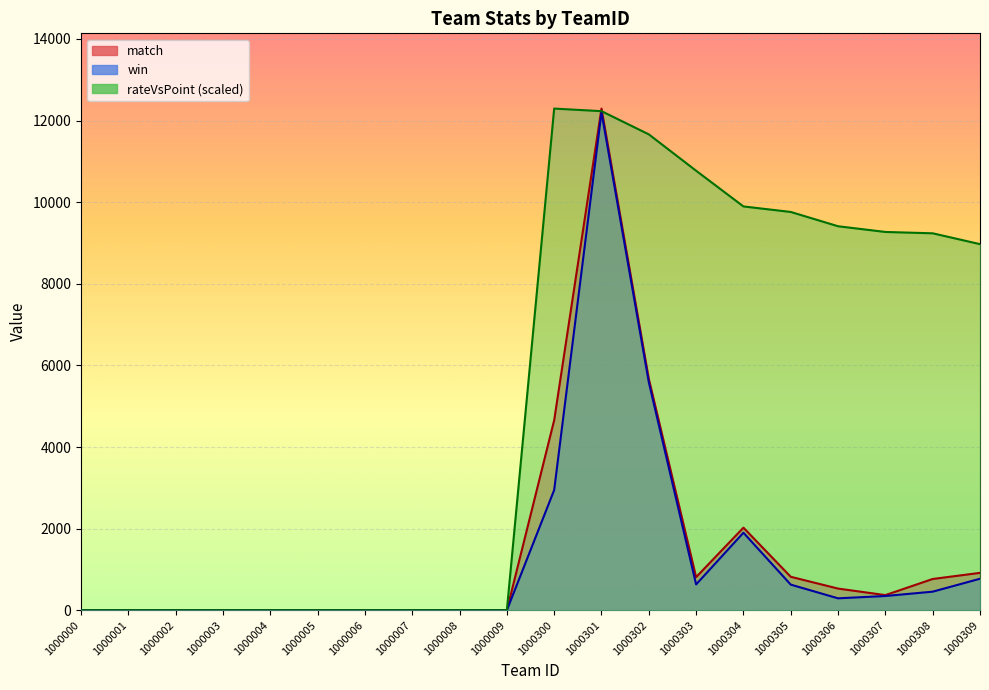

Reading left to right, what are all the values shown in this chart?

match: 1000000=0.0	1000001=0.0	1000002=0.0	1000003=0.0	1000004=0.0	1000005=0.0	1000006=0.0	1000007=0.0	1000008=0.0	1000009=0.0	1000300=4657.0	1000301=12294.0	1000302=5673.0	1000303=811.0	1000304=2024.0	1000305=820.0	1000306=531.0	1000307=371.0	1000308=766.0	1000309=916.0
win: 1000000=0.0	1000001=0.0	1000002=0.0	1000003=0.0	1000004=0.0	1000005=0.0	1000006=0.0	1000007=0.0	1000008=0.0	1000009=0.0	1000300=2946.0	1000301=12203.0	1000302=5589.0	1000303=633.0	1000304=1900.0	1000305=628.0	1000306=292.0	1000307=349.0	1000308=455.0	1000309=772.0
rateVsPoint: 1000000=0.0	1000001=0.0	1000002=0.0	1000003=0.0	1000004=0.0	1000005=0.0	1000006=0.0	1000007=0.0	1000008=0.0	1000009=0.0	1000300=12294.0	1000301=12230.9	1000302=11662.3	1000303=10770.7	1000304=9896.2	1000305=9760.7	1000306=9410.6	1000307=9270.3	1000308=9237.4	1000309=8972.0